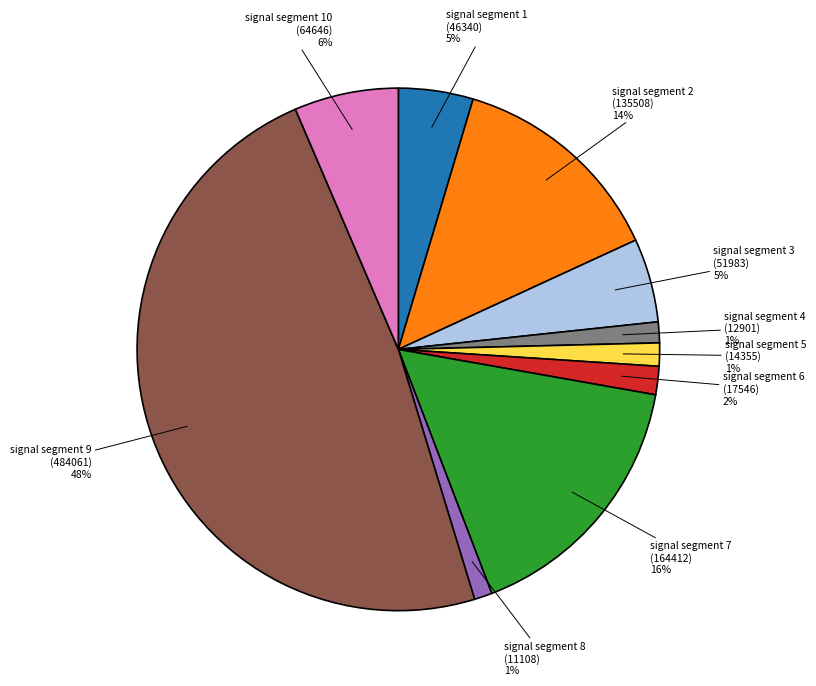

Does any single category account for the majority?

No